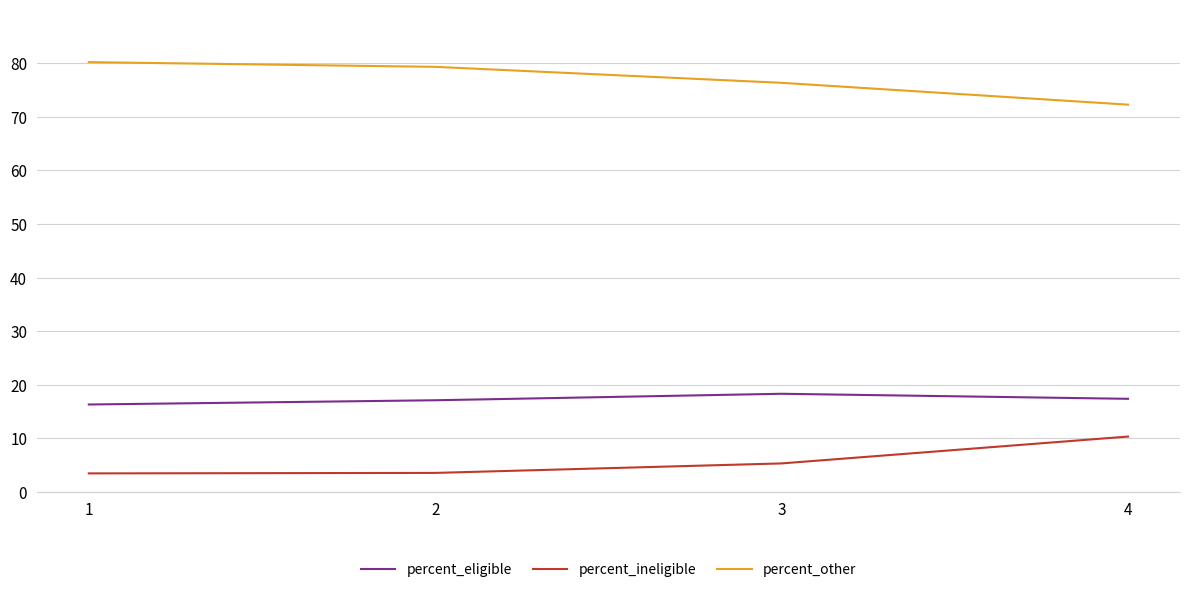

Rank the series by their average value, from highest to lowest.

percent_other, percent_eligible, percent_ineligible